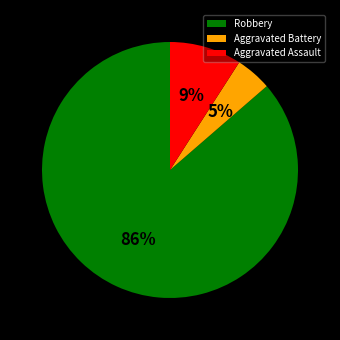

Between Robbery and Aggravated Battery, which is larger?

Robbery